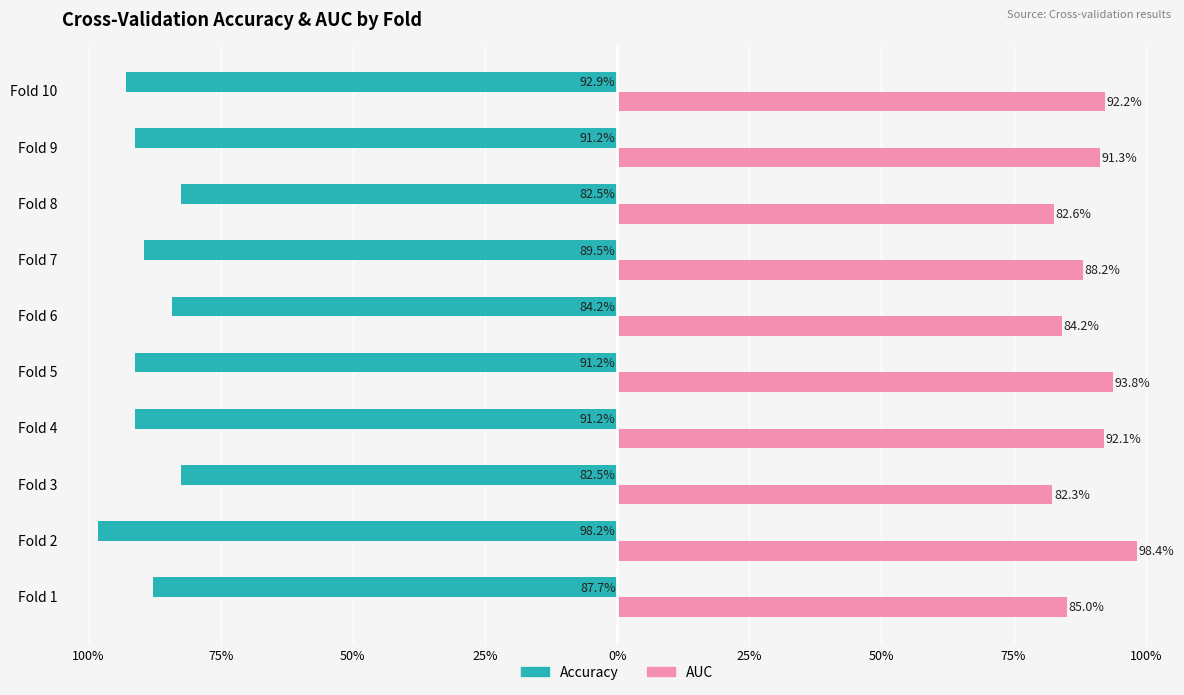

How many groups of bars are there?

10